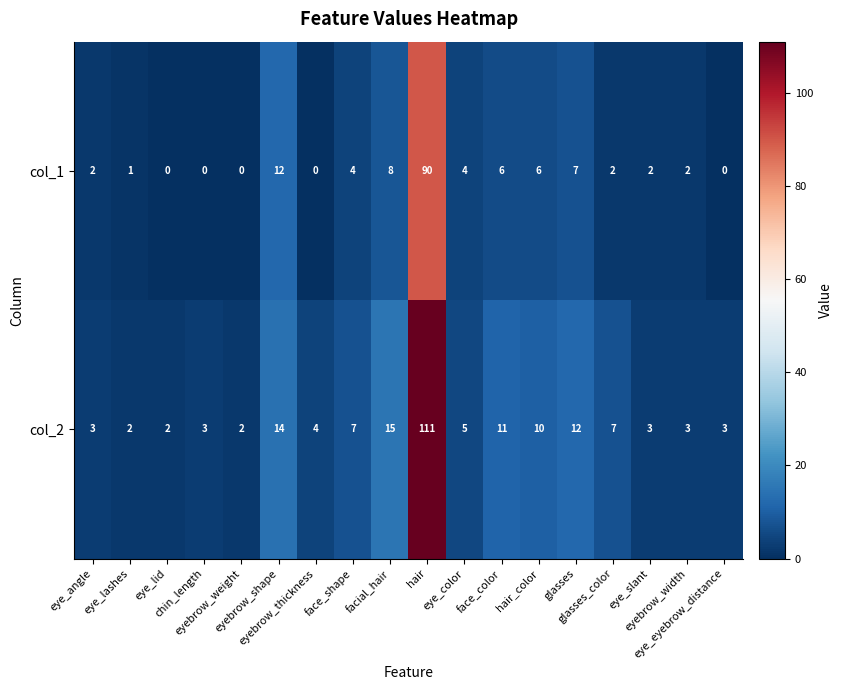

What is the maximum value for col_2?

111